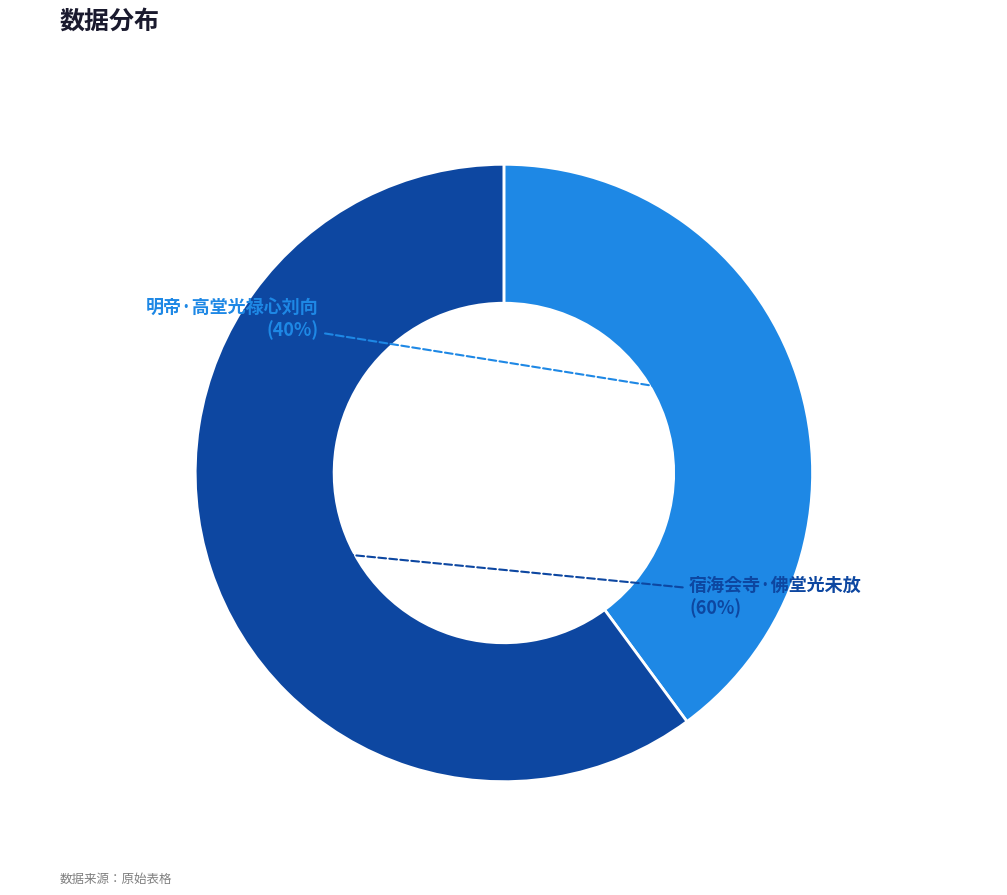

How much of the chart is everything except 宿海会寺·佛堂光未放?

39.9%